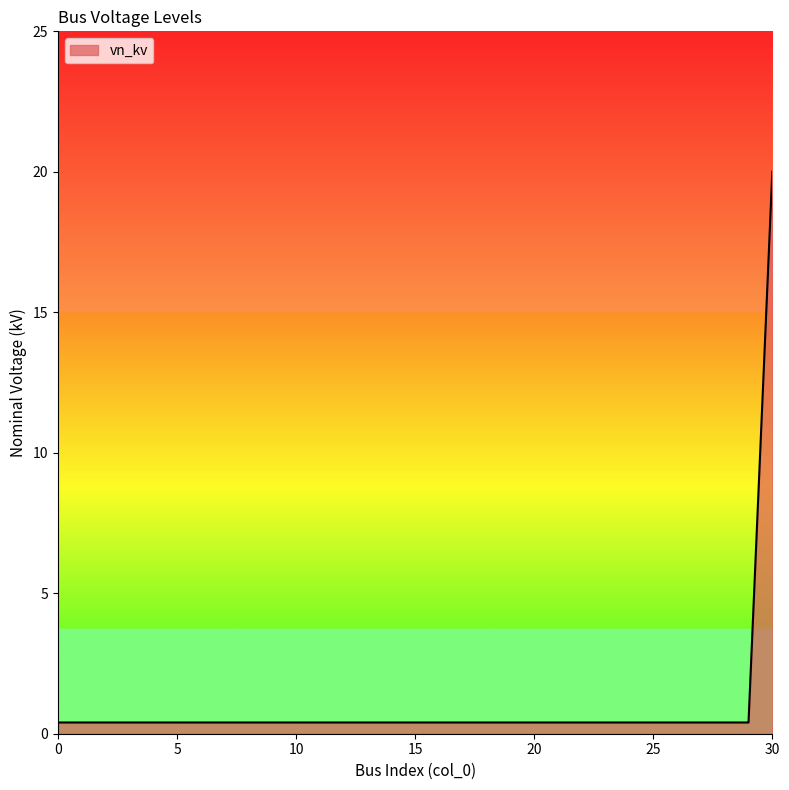

What is the difference between the maximum and minimum values?

19.6